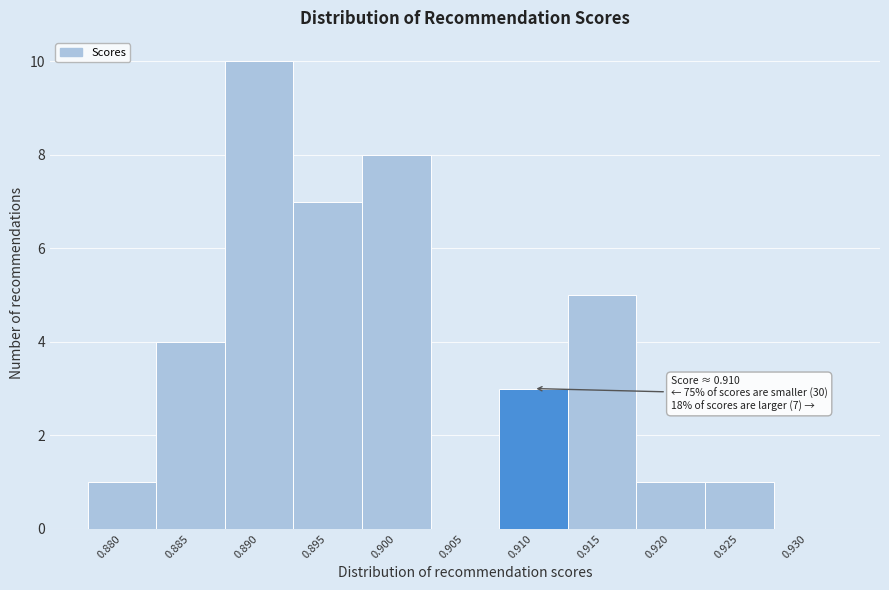

Reading right to left, what are all the values shown in this chart?

0.930=0	0.925=1	0.920=1	0.915=5	0.910=3	0.905=0	0.900=8	0.895=7	0.890=10	0.885=4	0.880=1